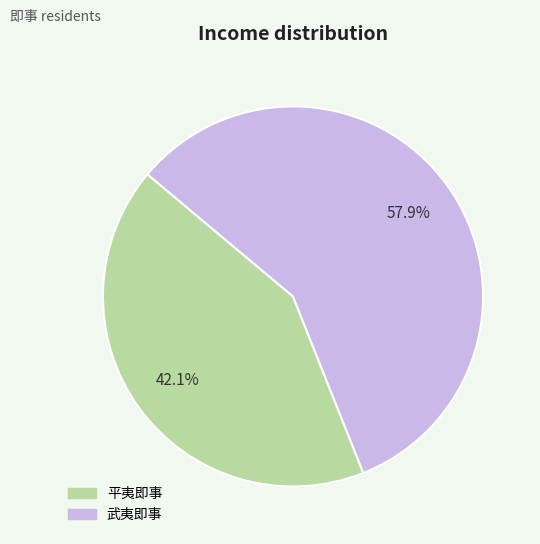

Which slice is the largest?

武夷即事